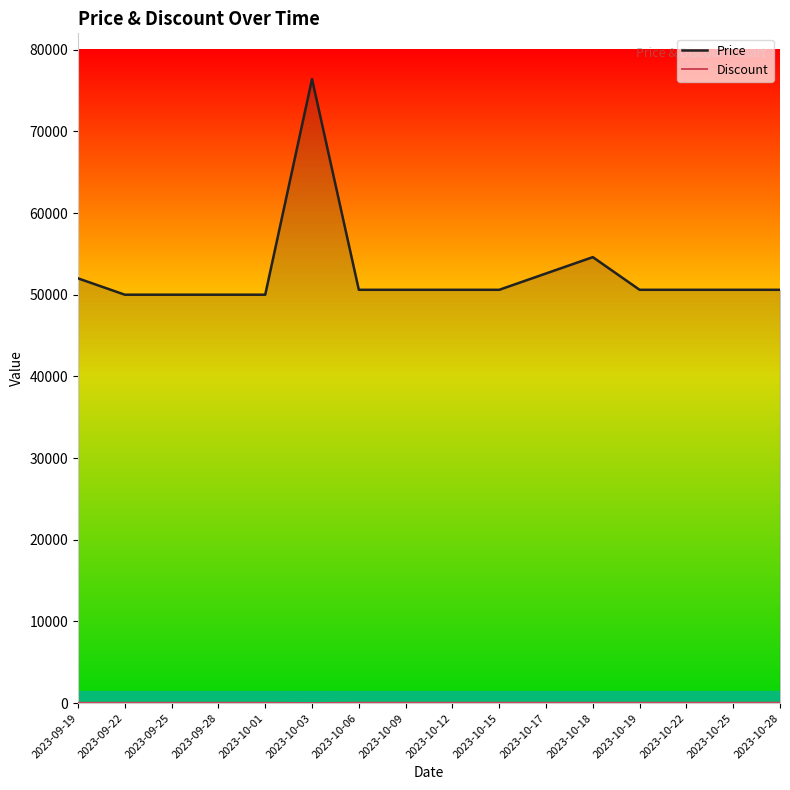

Read the Price value at 2023-10-18, to the nearest 10.

54600